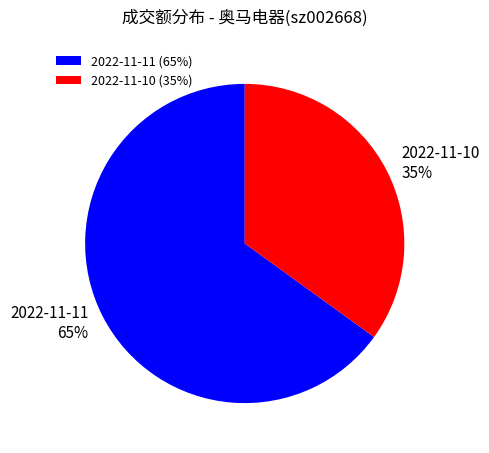

Is it true that 2022-11-11 is 65% of the pie?

True